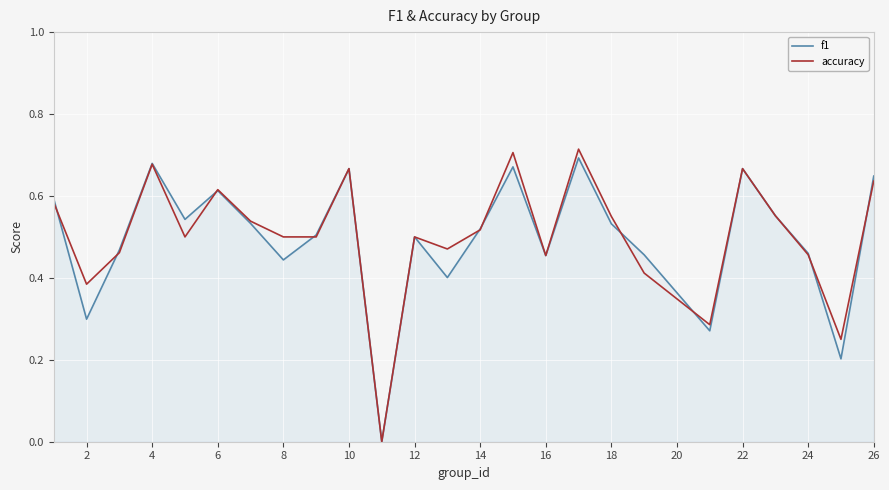

Is it true that accuracy equals 0.5 at 8?

True